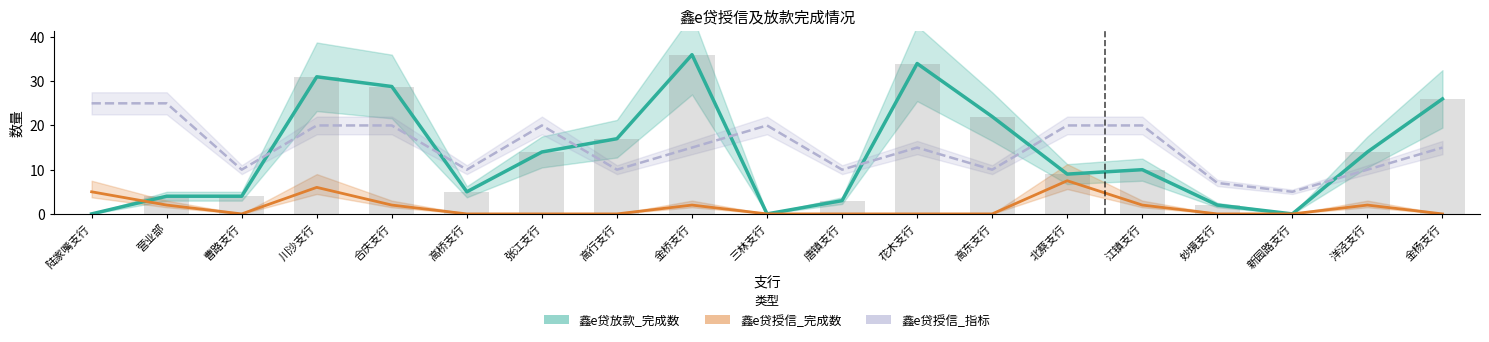

What is the approximate value of 鑫e贷授信_完成数 at 江镇支行?

2.0